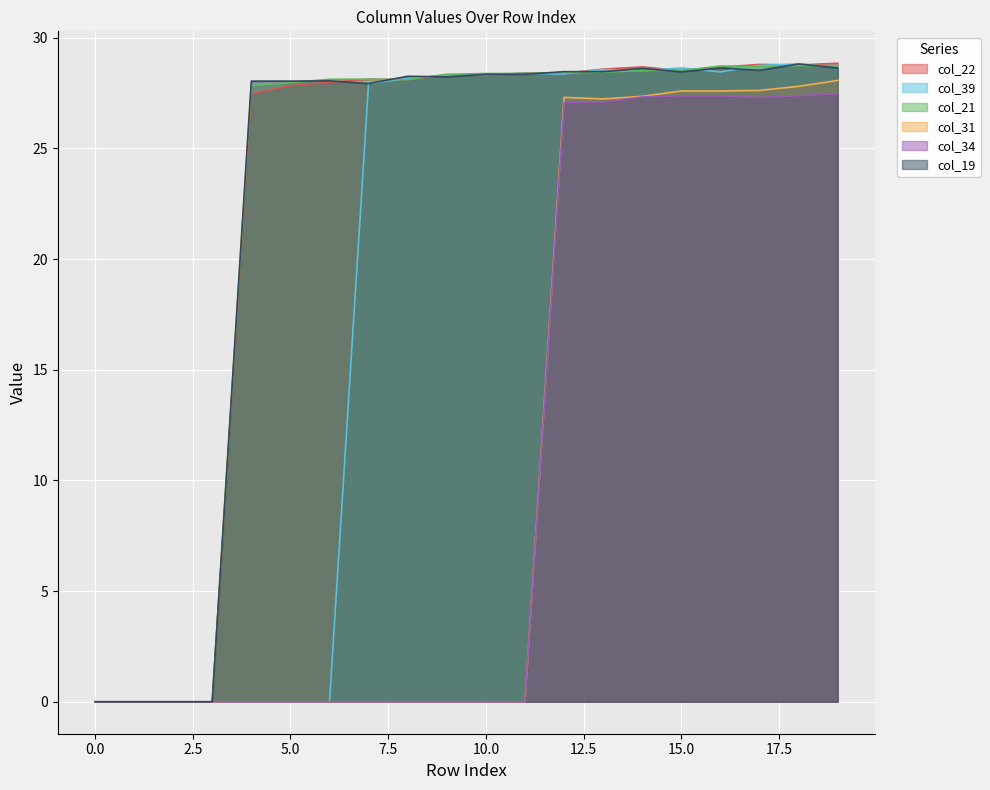

Rank the series by their maximum value, from lowest to highest.

col_34, col_31, col_21, col_39, col_19, col_22